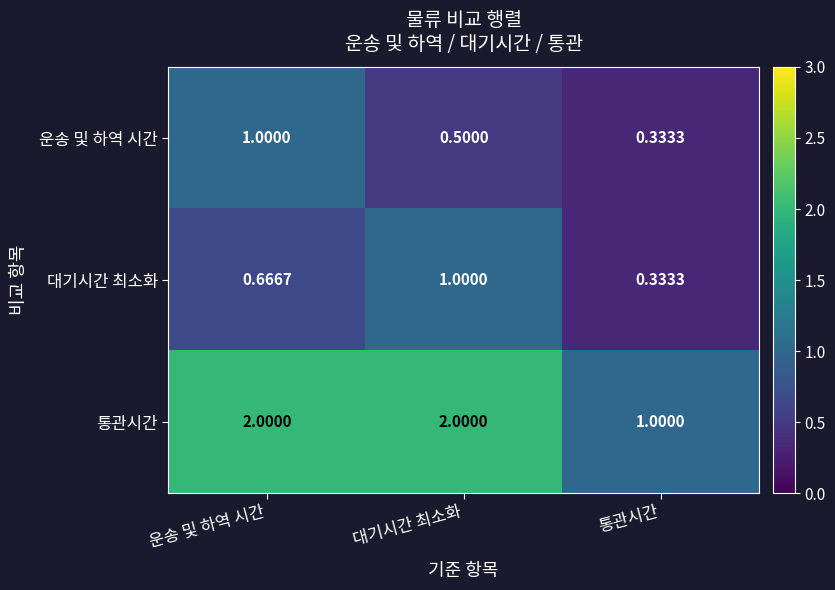

How many series are shown in this chart?

3